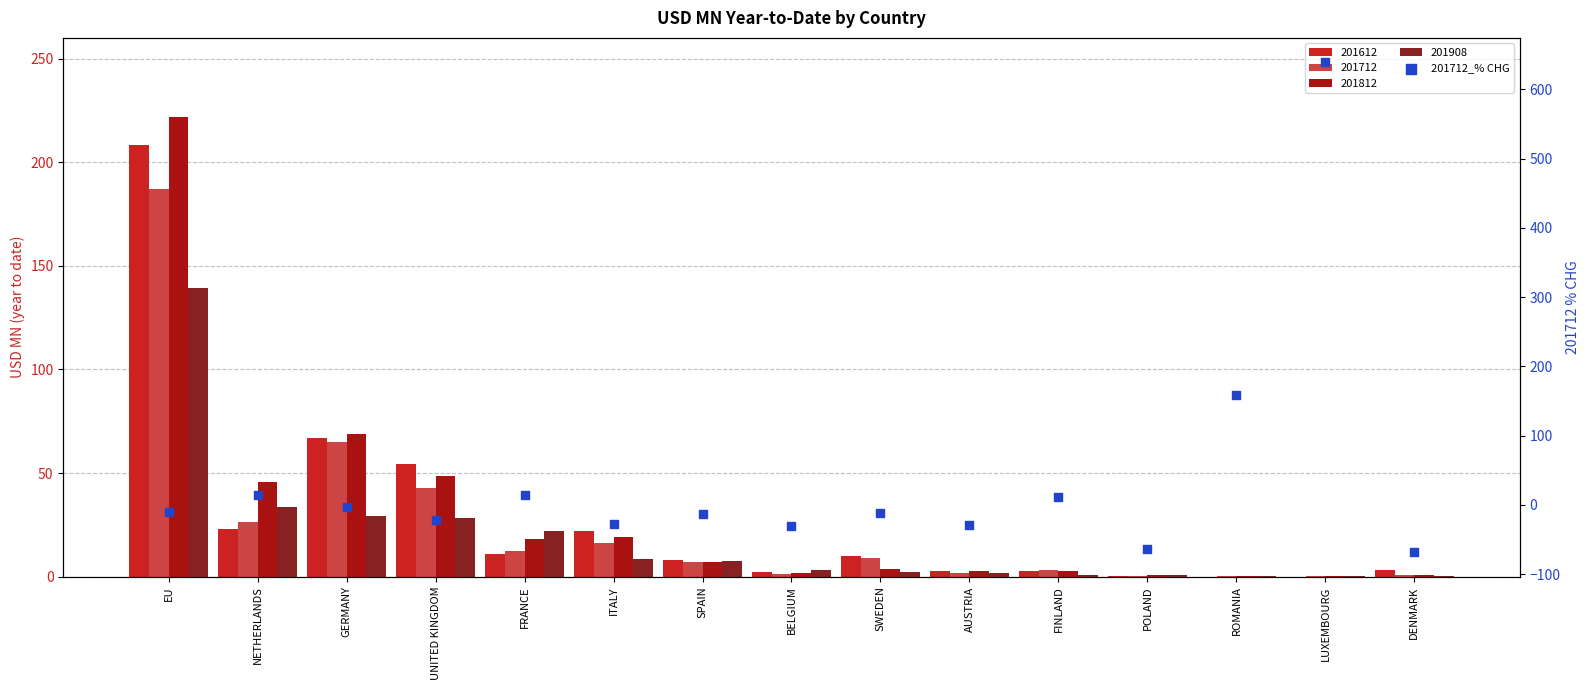

Between POLAND and DENMARK, which is larger?

POLAND